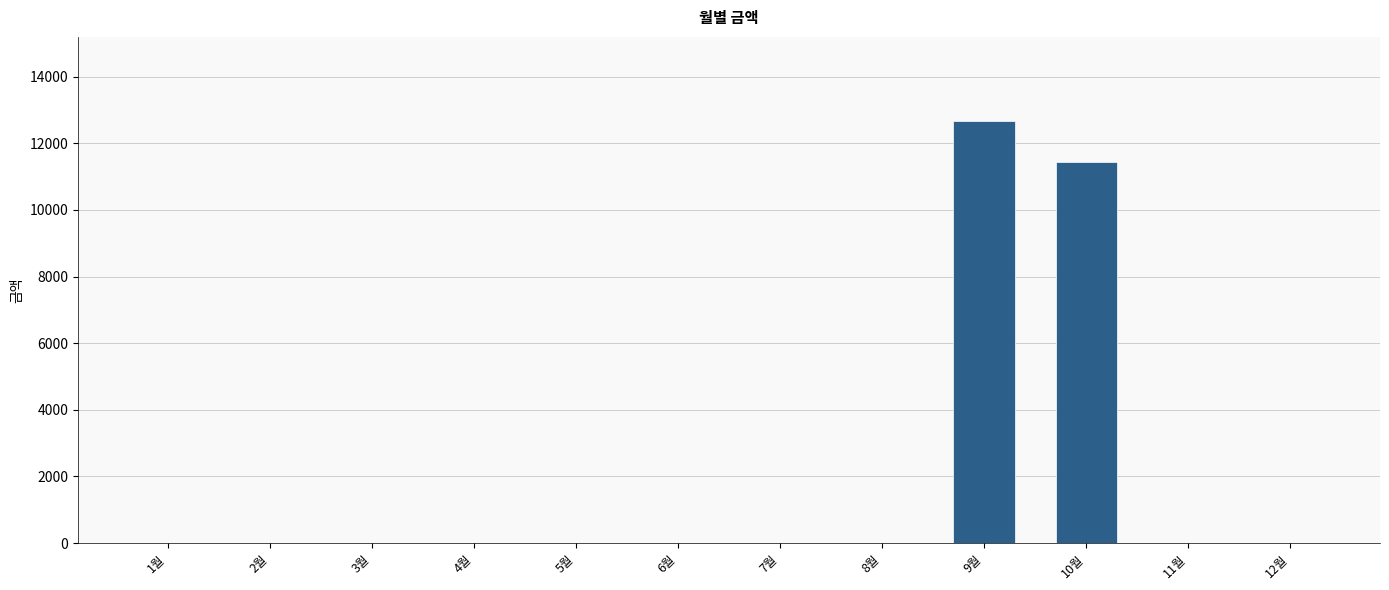

Which label corresponds to the largest value in the chart?

9월